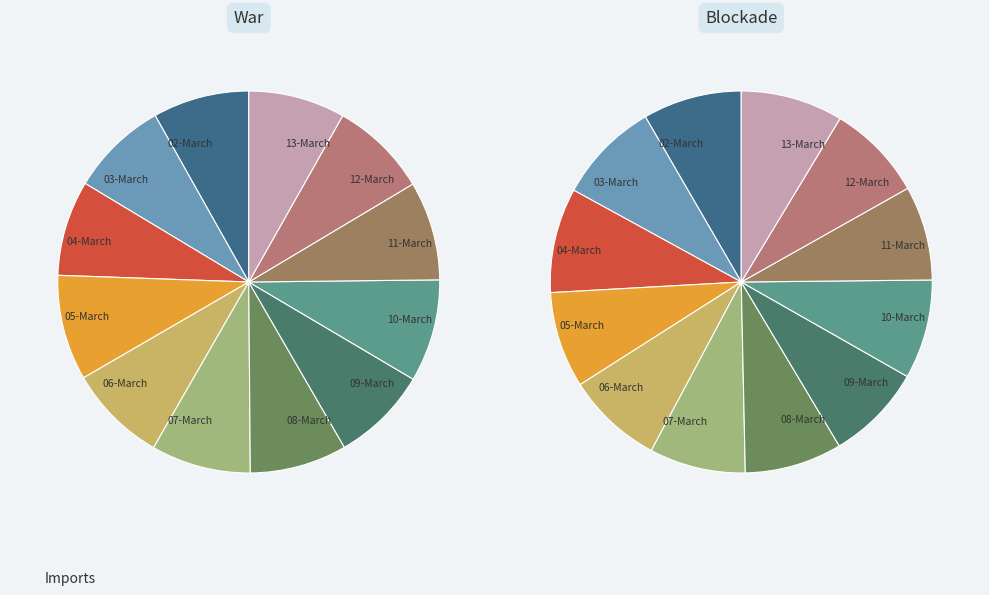

To the nearest percent, what percentage of the pie is 02-March?

8%